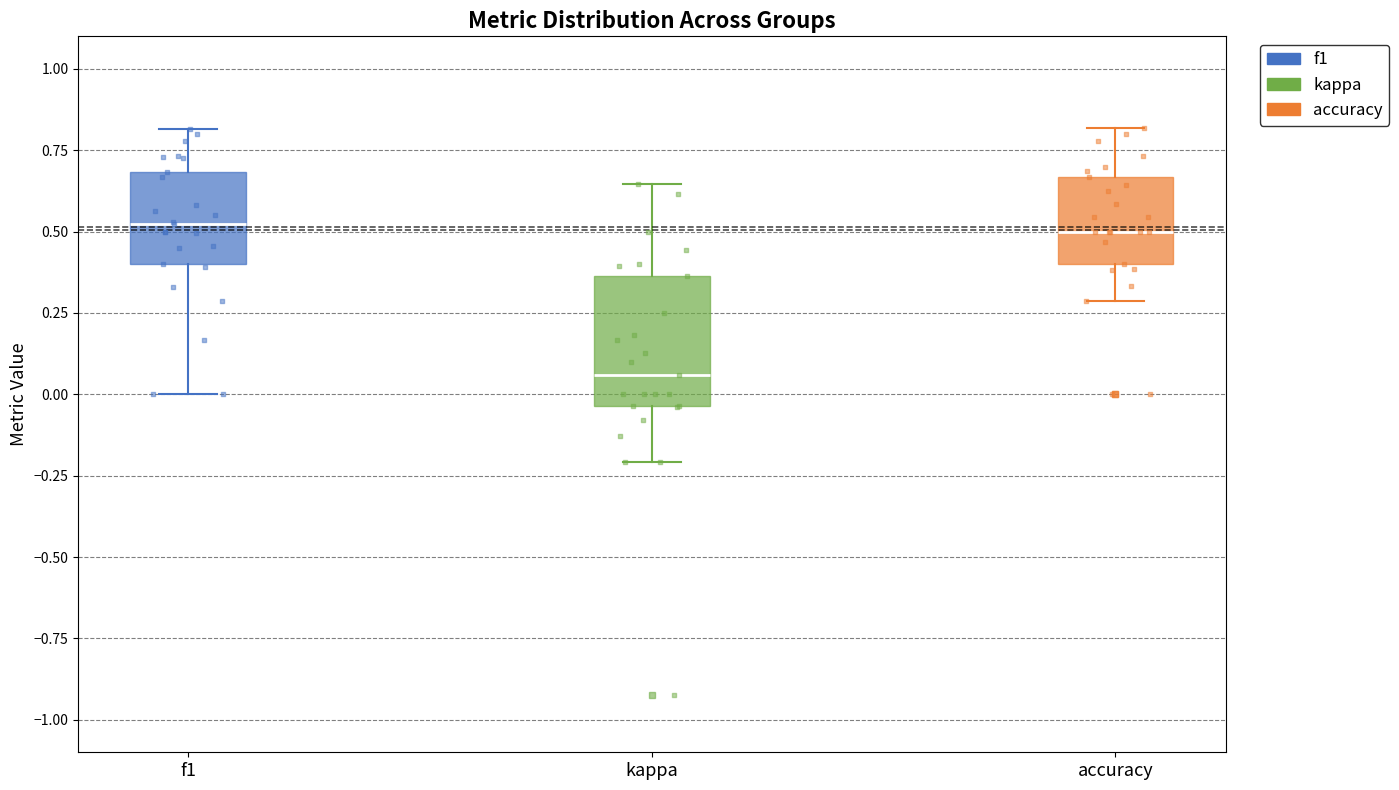

Which box is the tallest, from its lower edge to its upper edge?

kappa